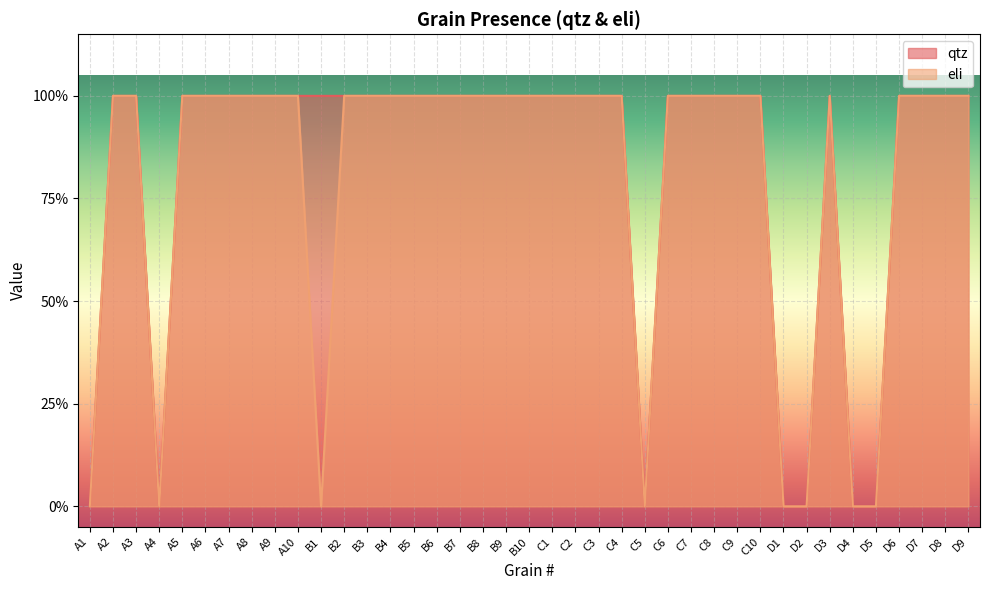

Where is the first local maximum for qtz?

D3